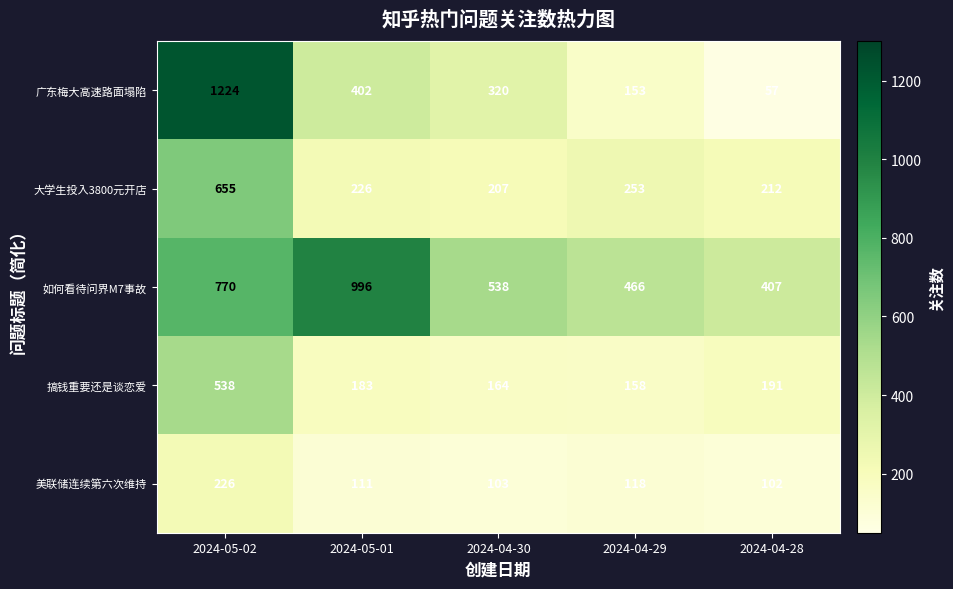

Reading left to right, transcribe all the data shown in this chart.

广东梅大高速路面塌陷: 2024-05-02=1224	2024-05-01=402	2024-04-30=320	2024-04-29=153	2024-04-28=57
大学生投入3800元开店: 2024-05-02=655	2024-05-01=226	2024-04-30=207	2024-04-29=253	2024-04-28=212
如何看待问界M7事故: 2024-05-02=770	2024-05-01=996	2024-04-30=538	2024-04-29=466	2024-04-28=407
搞钱重要还是谈恋爱: 2024-05-02=538	2024-05-01=183	2024-04-30=164	2024-04-29=158	2024-04-28=191
美联储连续第六次维持: 2024-05-02=226	2024-05-01=111	2024-04-30=103	2024-04-29=118	2024-04-28=102